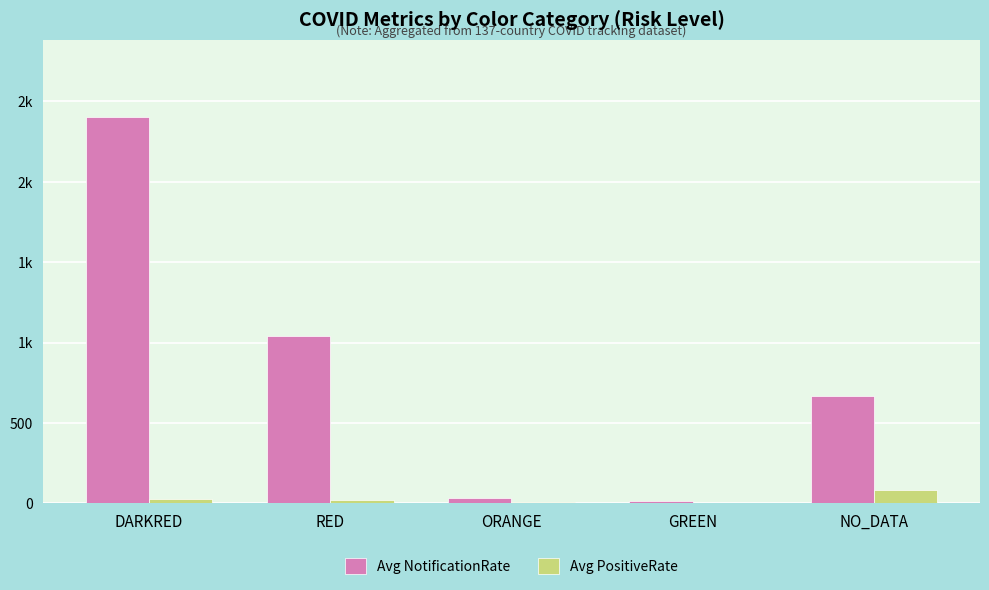

What is the value of the Avg NotificationRate bar at the 3rd from the left?

34.9